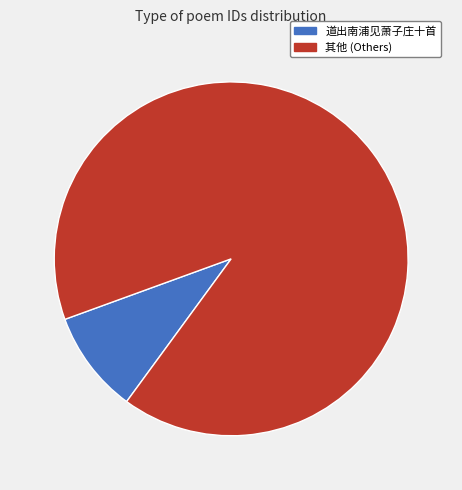

Does any single category account for the majority?

Yes